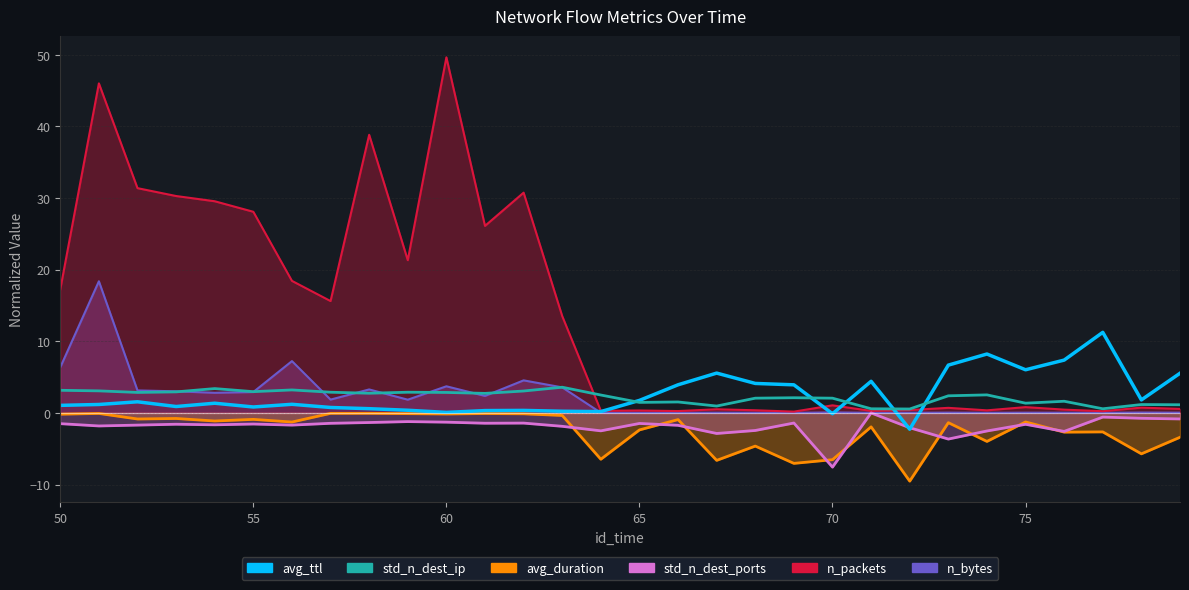

How many values in the std_n_dest_ip series exceed 2?

20